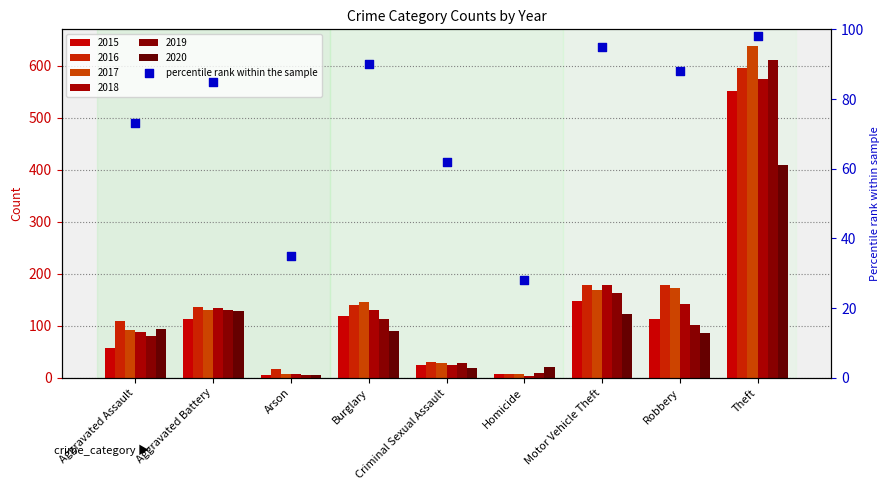

Which has a higher value, Criminal Sexual Assault or Aggravated Battery?

Aggravated Battery